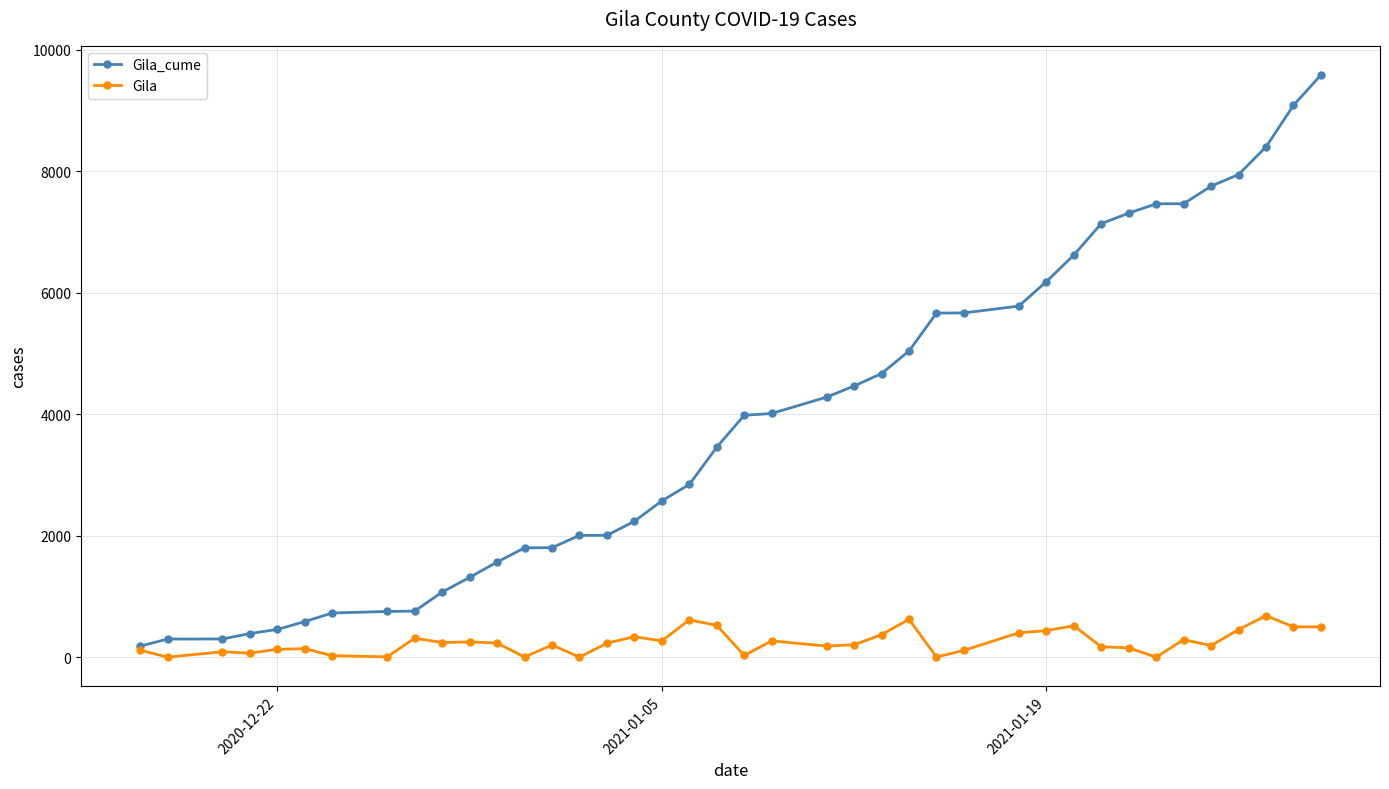

What is the maximum value shown in the chart?

9584